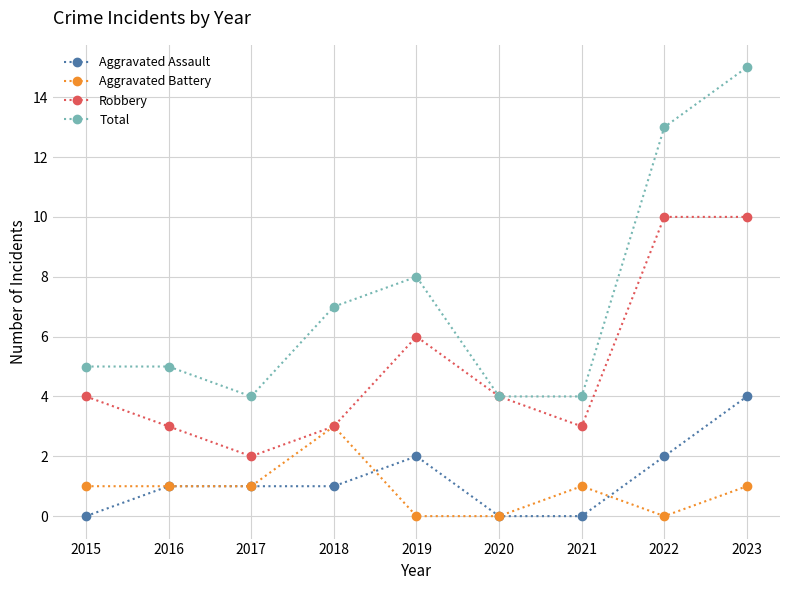

Between 2016 and 2023, which series saw the biggest shift?

Total